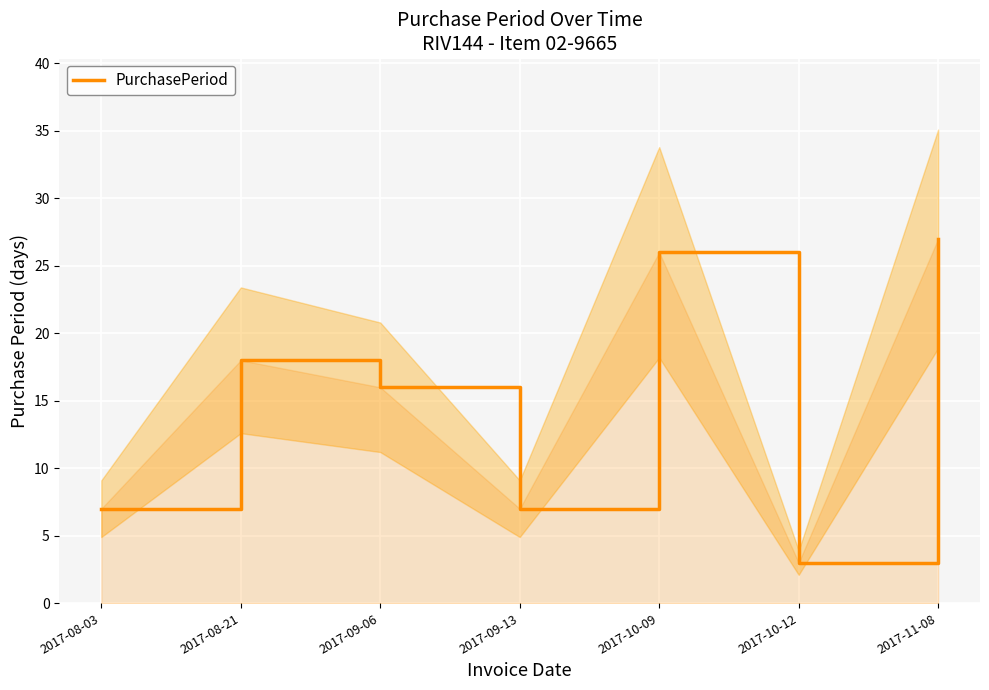

The chart shows a value of 2 at 2017-08-03. True or false?

False